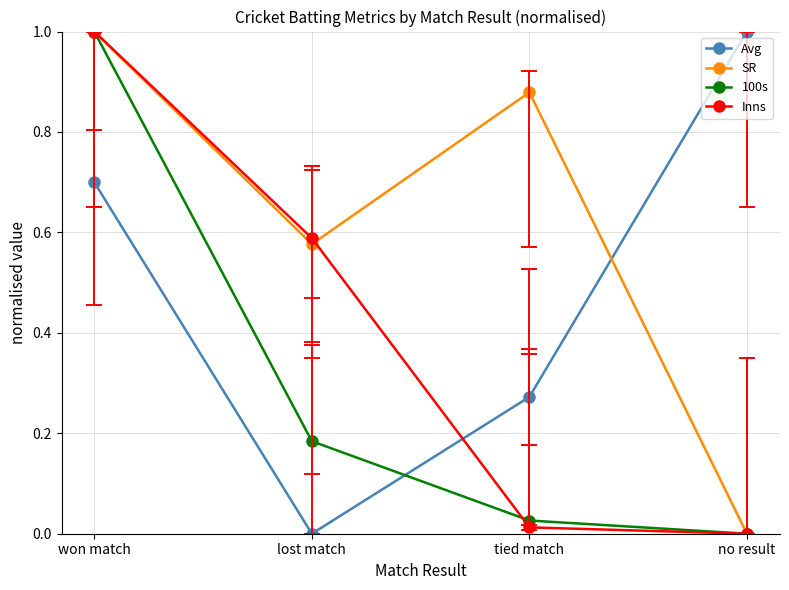

What position from the left is won match?

1